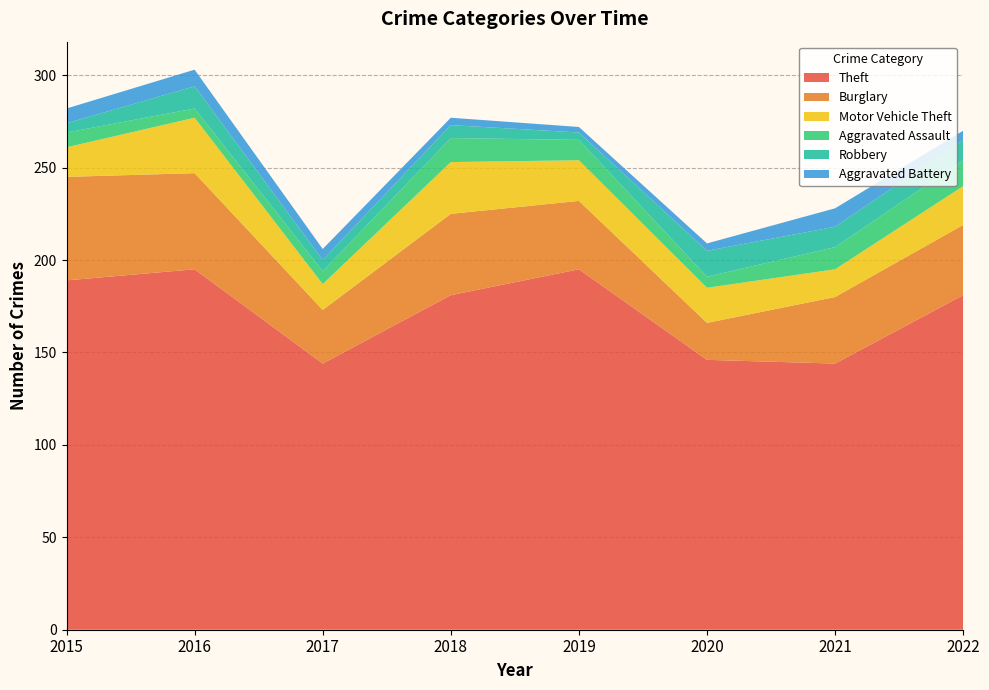

Reading right to left, transcribe all the data shown in this chart.

Theft: 181	144	146	195	181	144	195	189
Burglary: 38	36	20	37	44	29	52	56
Motor Vehicle Theft: 21	15	19	22	28	14	30	16
Aggravated Assault: 14	12	6	11	13	7	5	8
Robbery: 11	11	14	4	7	6	12	5
Aggravated Battery: 5	10	4	3	4	6	9	8